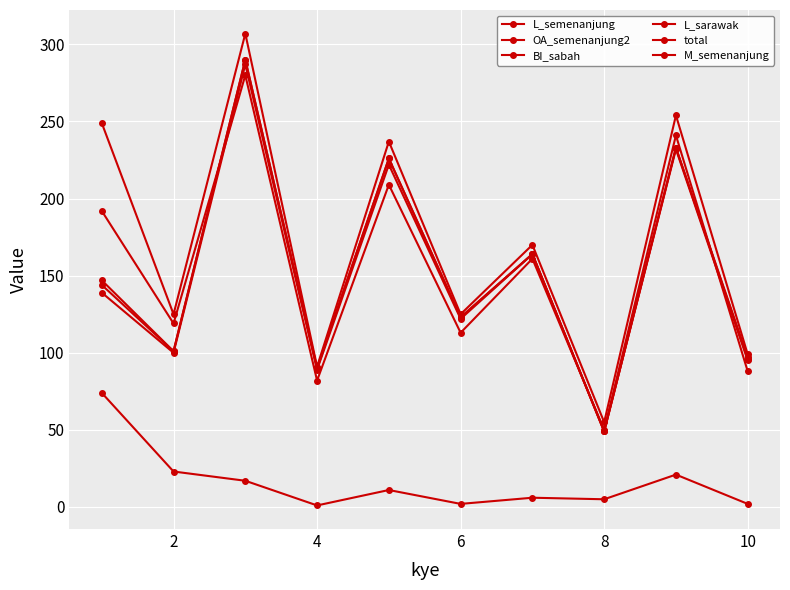

Count the number of data series in this chart.

6